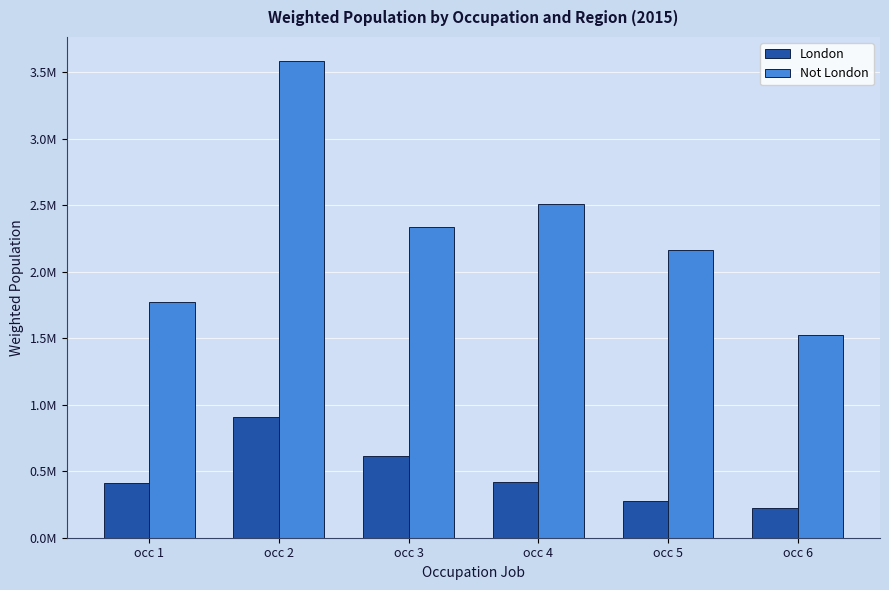

What are all the series names shown in the legend?

London, Not London